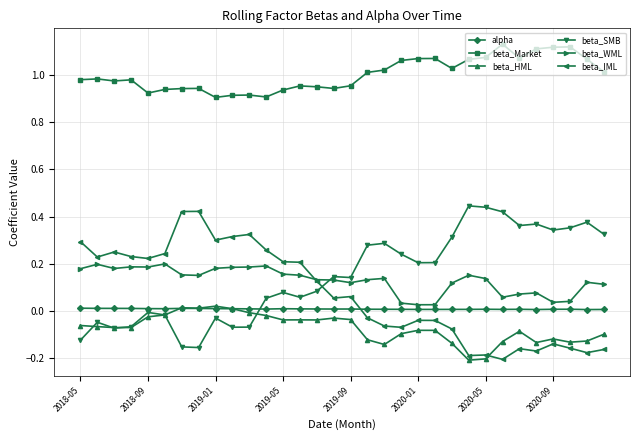

True or false: beta_WML has more than 0 interior local peaks.

True